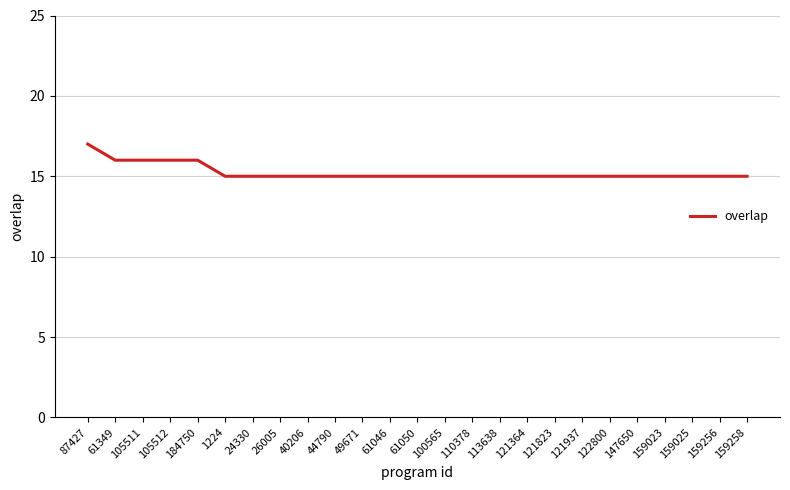

True or false: the data shows 15 at 40206.

True